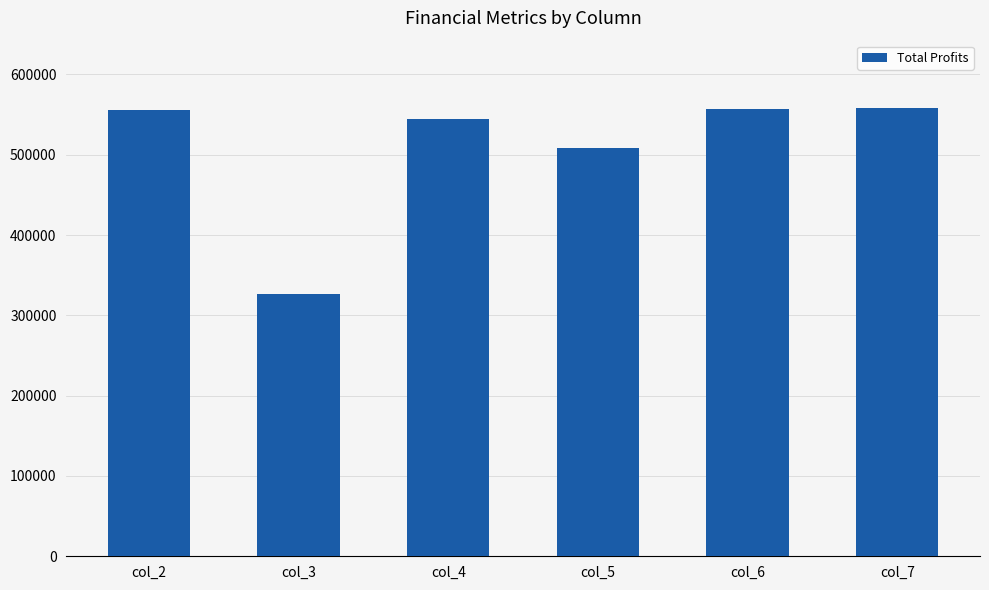

What is the change in value from col_5 to col_6?

+48654.5